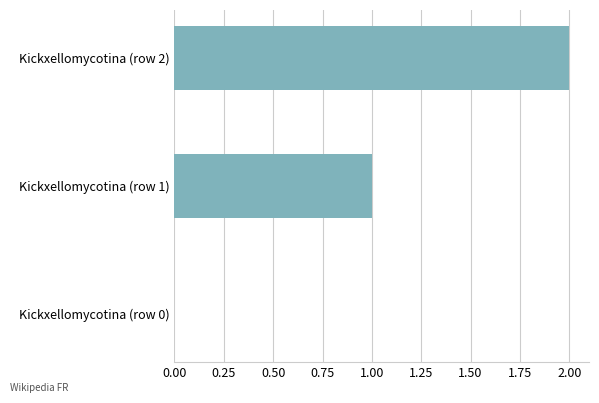

Count the values in the range 0 to 2.

3